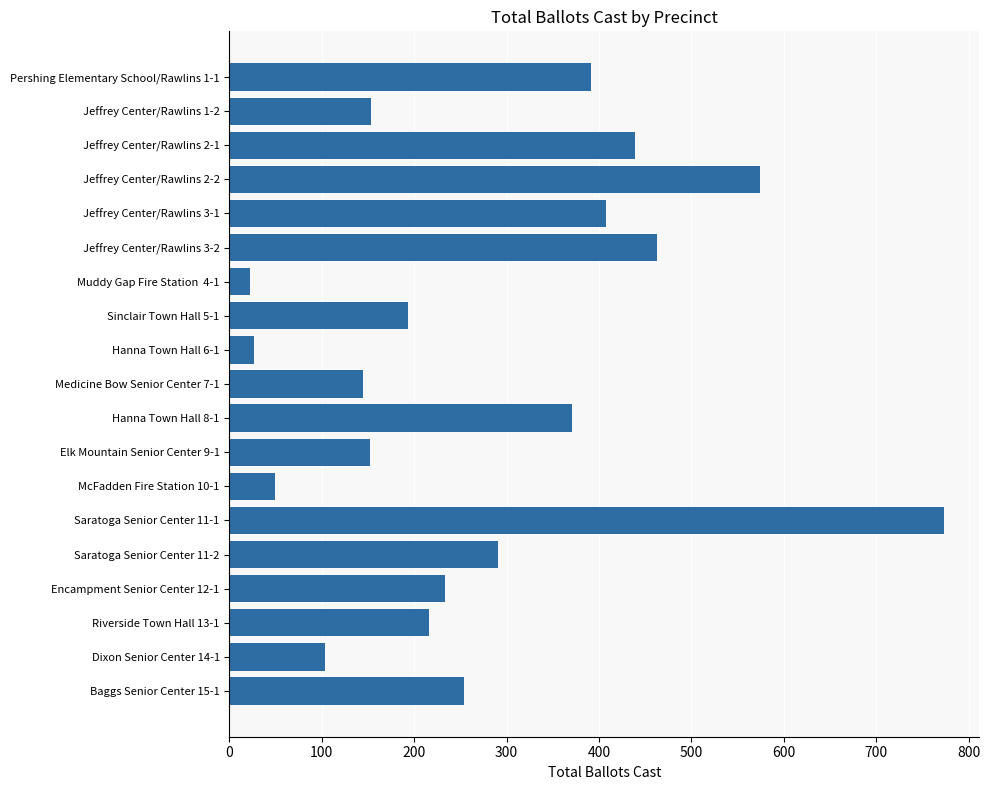

What is the sum of all values?

5258